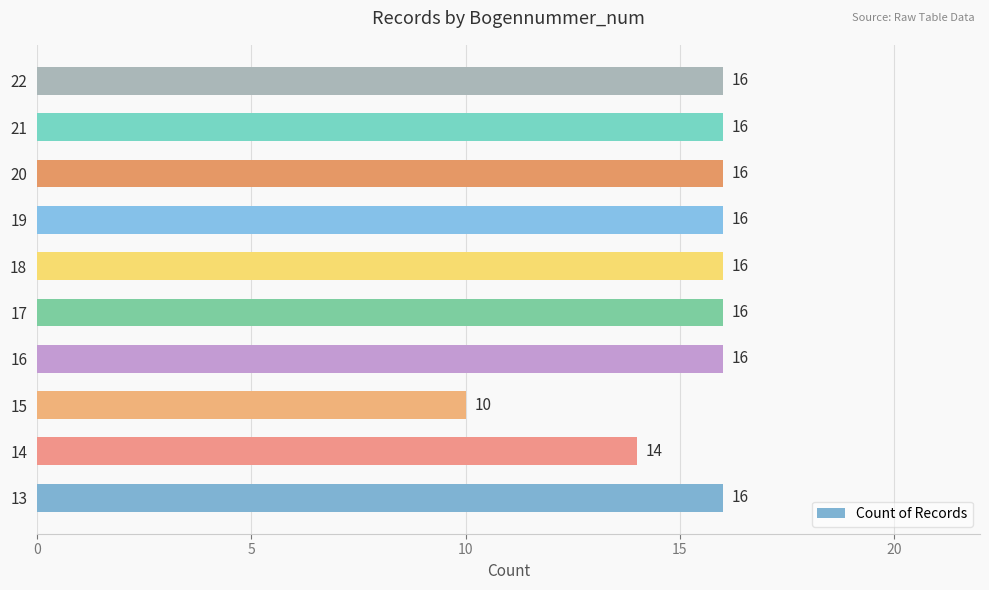

Approximately how many times larger is the value at 16 compared to 19?

1.0